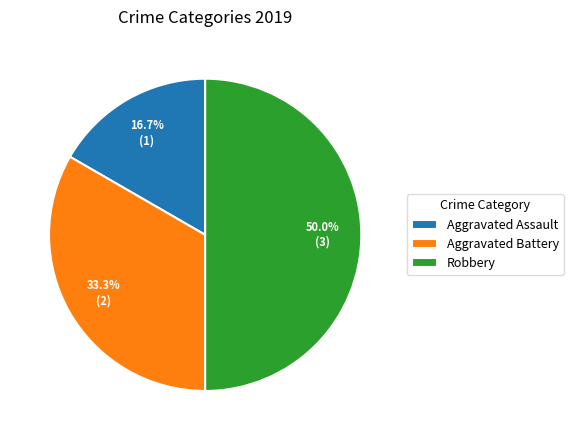

Does Aggravated Assault represent more than half of the total?

No